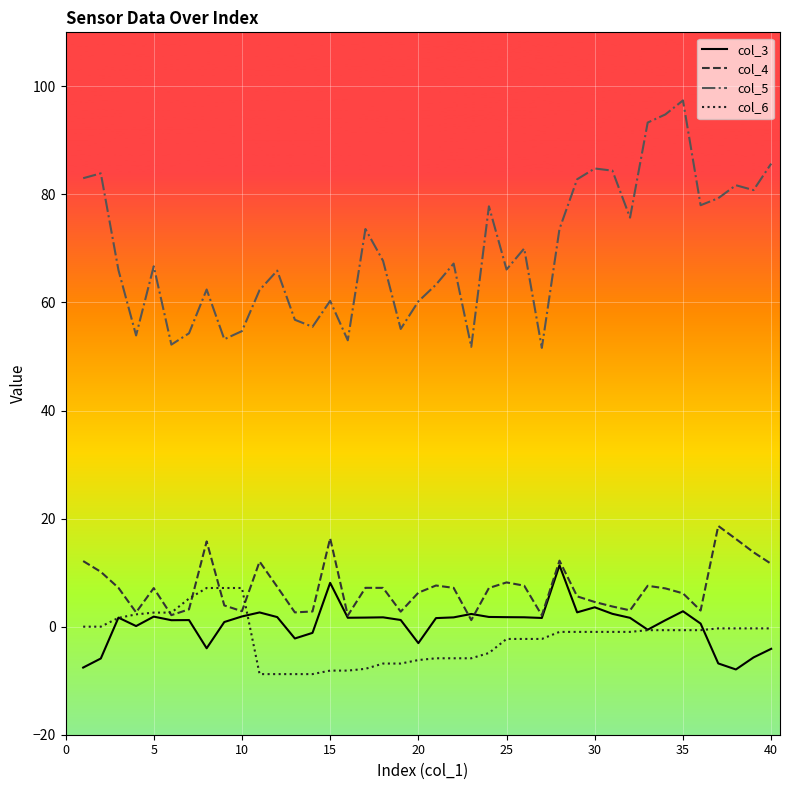

True or false: col_6 and col_5 cross at least once.

False